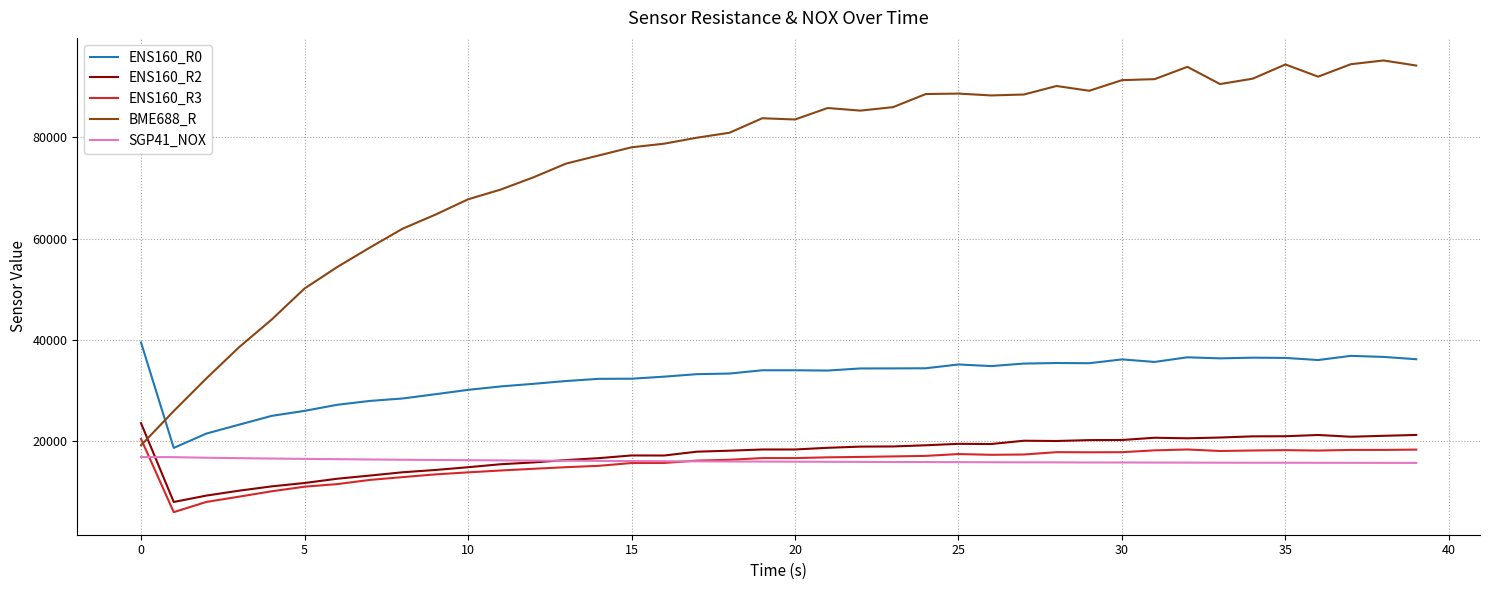

True or false: ENS160_R0 has more than 1 interior local peaks.

True